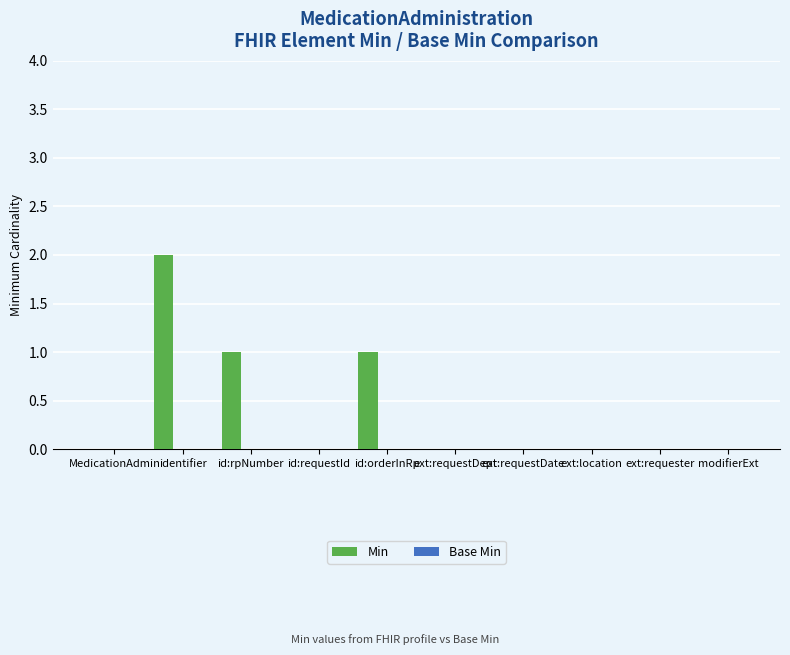

What is the sum of all values?

4